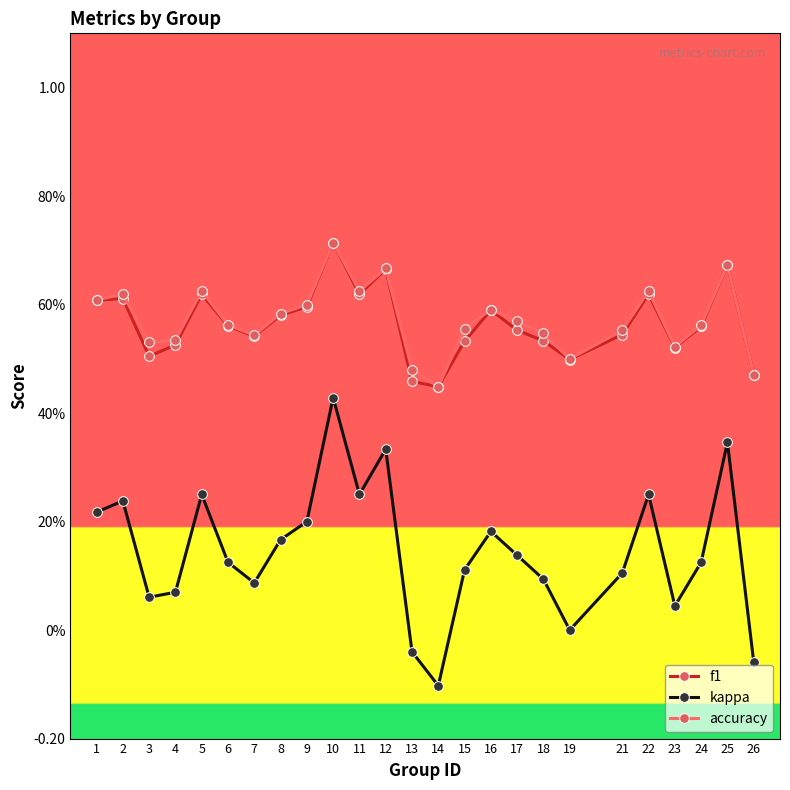

True or false: kappa and f1 cross at least once.

False